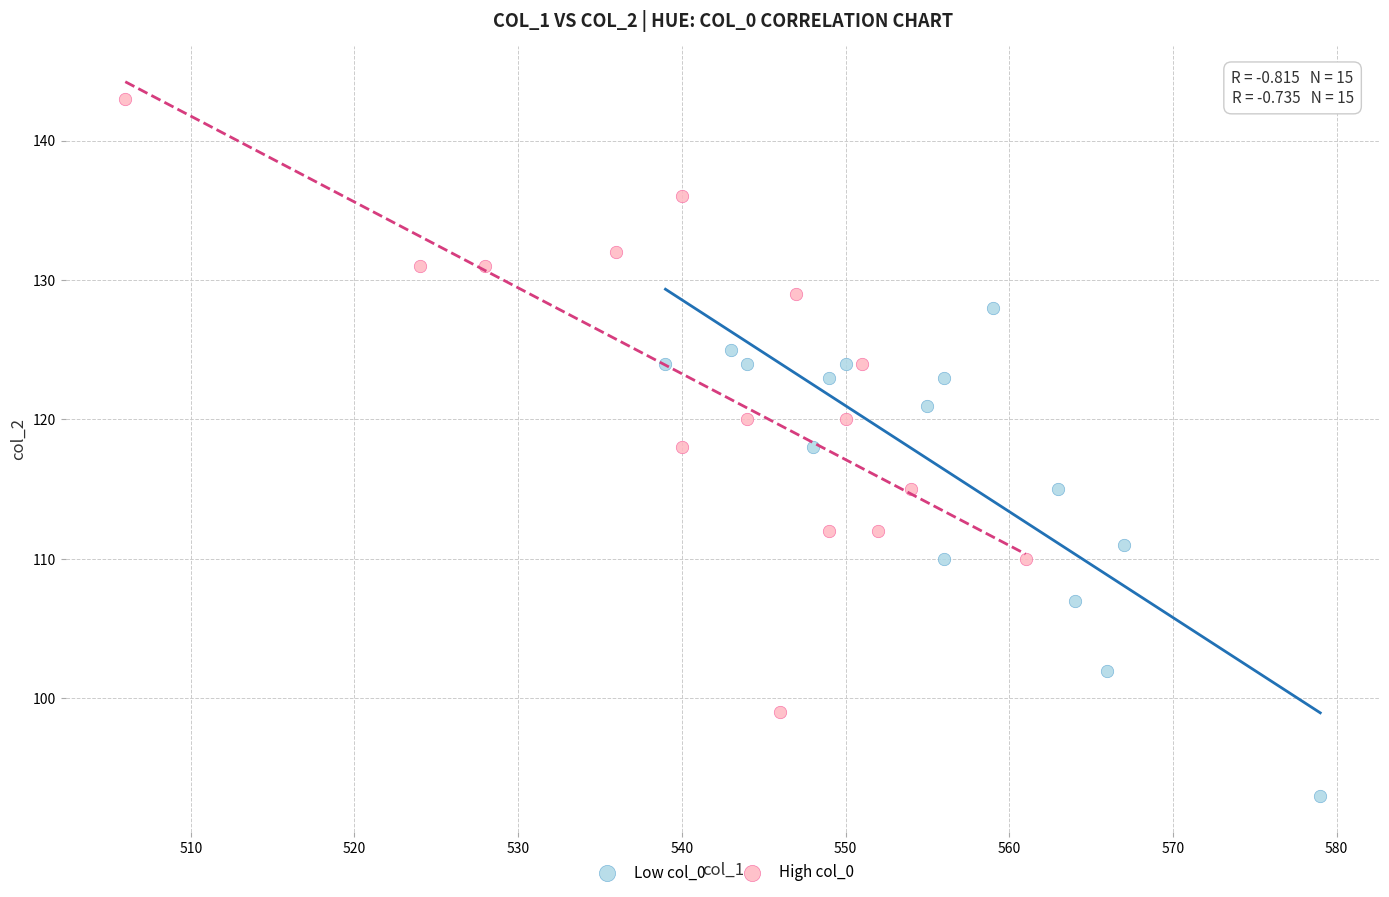

Which series reaches the minimum Y coordinate?

Low col_0